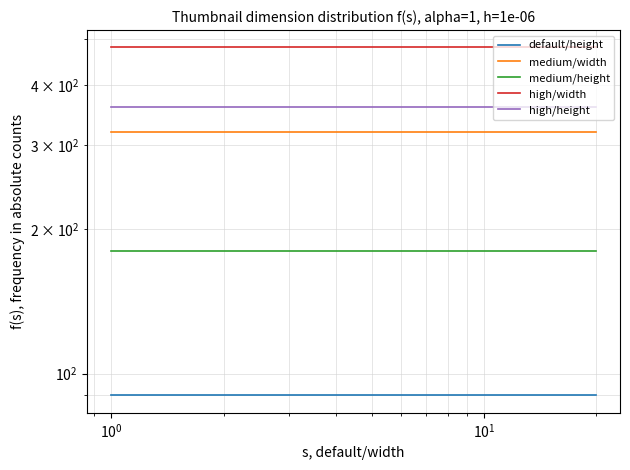

Reading left to right, extract all data points from this chart.

default/height: 90	90	90	90	90	90	90	90	90	90	90	90	90	90	90	90	90	90	90	90
medium/width: 320	320	320	320	320	320	320	320	320	320	320	320	320	320	320	320	320	320	320	320
medium/height: 180	180	180	180	180	180	180	180	180	180	180	180	180	180	180	180	180	180	180	180
high/width: 480	480	480	480	480	480	480	480	480	480	480	480	480	480	480	480	480	480	480	480
high/height: 360	360	360	360	360	360	360	360	360	360	360	360	360	360	360	360	360	360	360	360